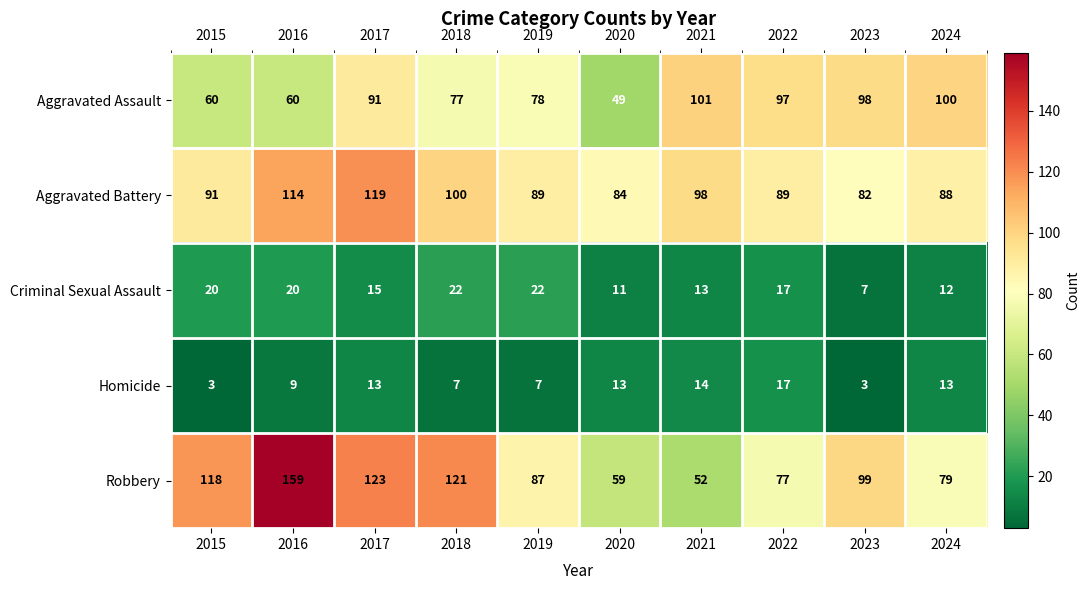

Which series changed the most between 2015 and 2019?

Robbery